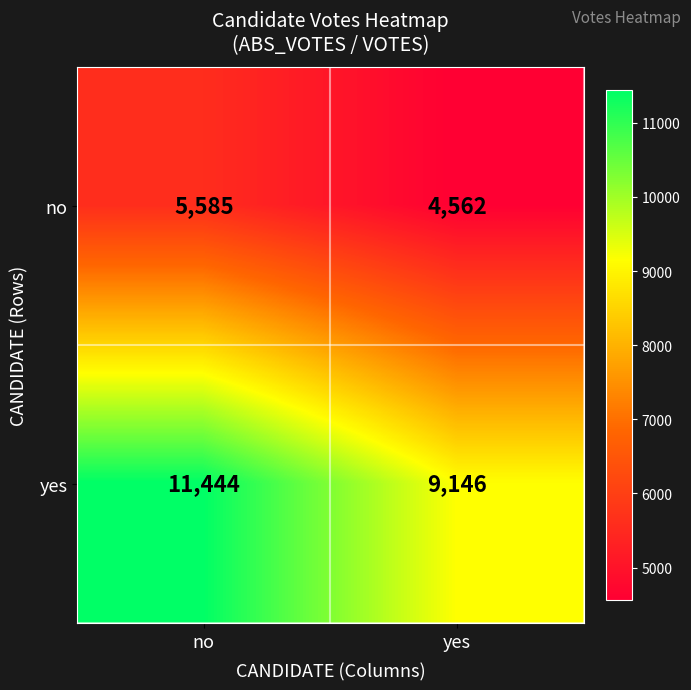

Reading left to right, transcribe all the data shown in this chart.

no: 5585	4562
yes: 11444	9146